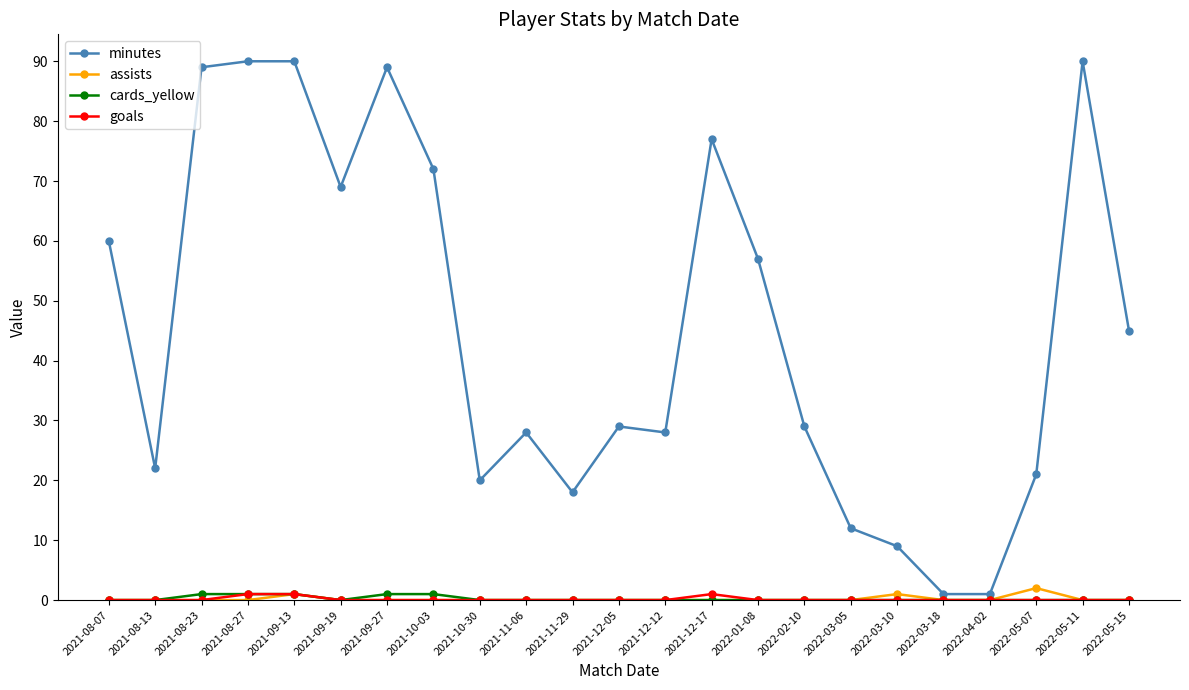

True or false: minutes and goals cross at least once.

False